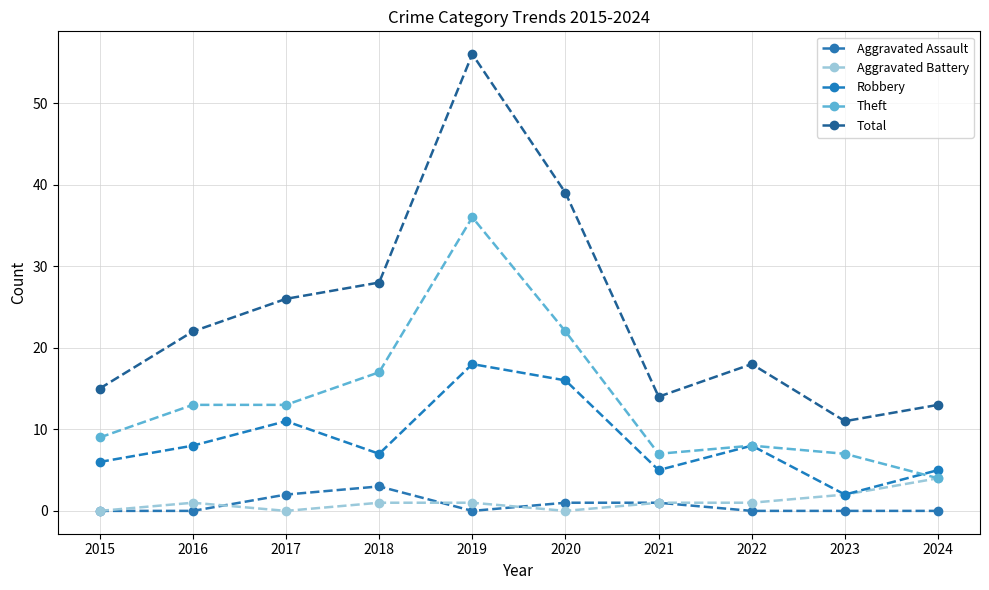

Which series has the largest range (max minus min)?

Total